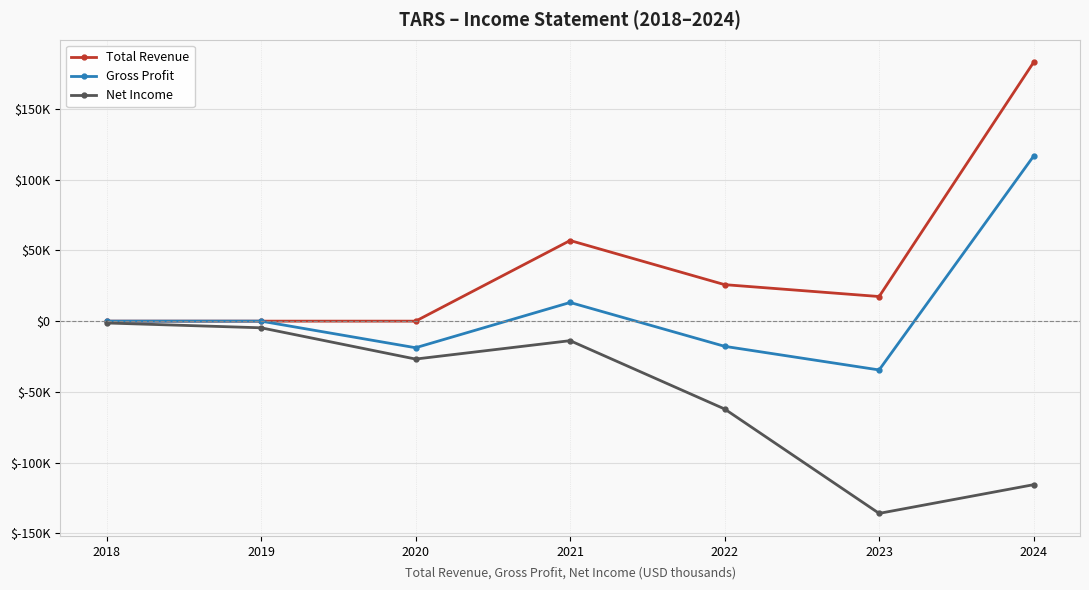

What is the difference between the highest and lowest values at 2018?

1300